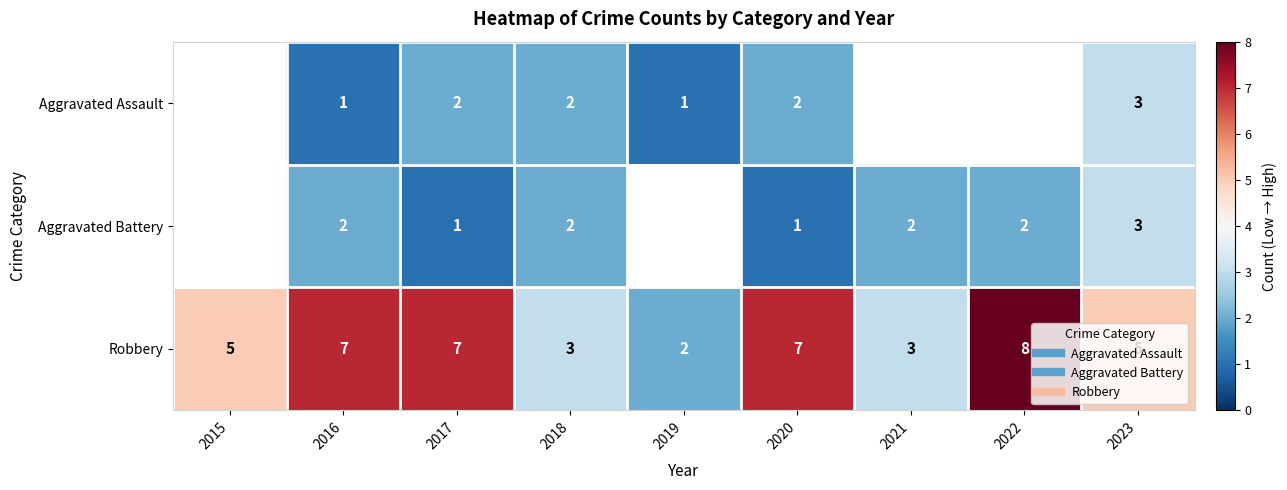

What is the maximum value shown in the chart?

8.0